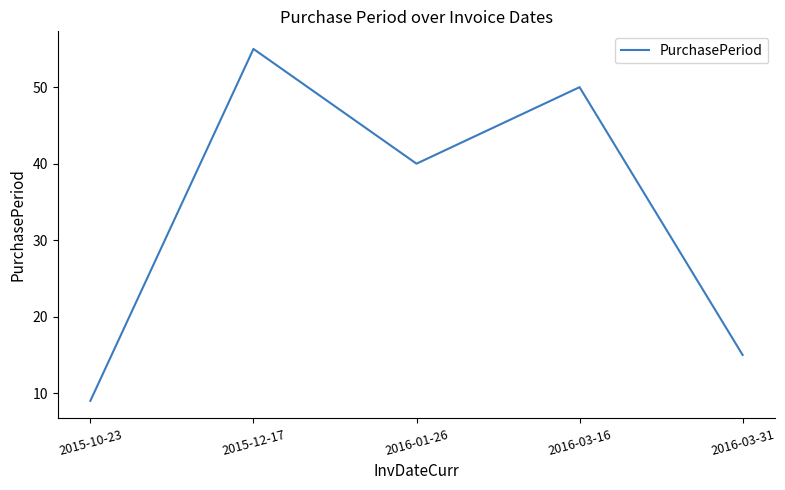

Read the value at 2016-03-31, to the nearest 10.

20